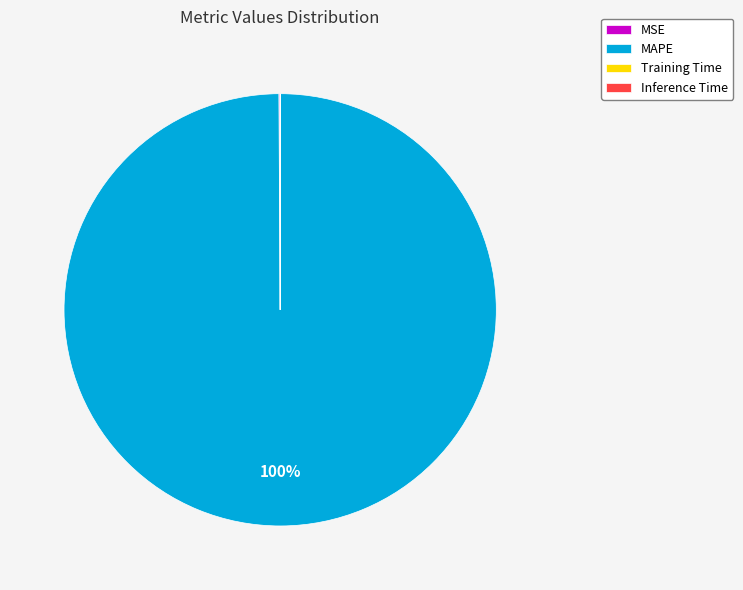

The MAPE slice represents 100% of the pie. True or false?

True